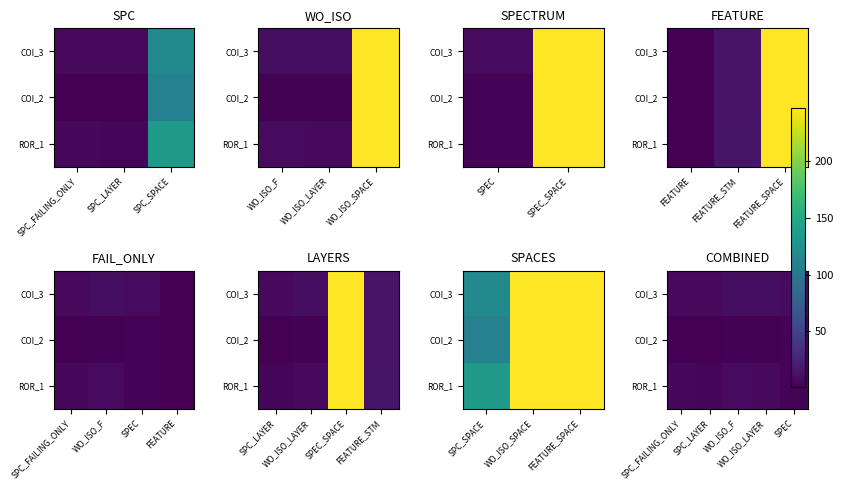

True or false: ROR_1 has a value of 4 at WO_ISO_LAYER.

False